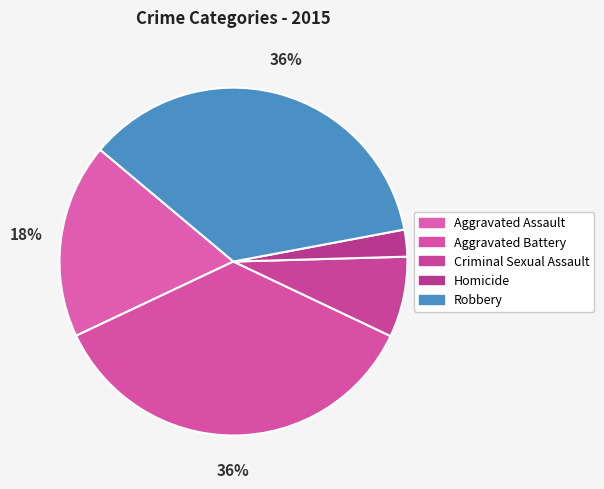

To the nearest percent, what portion does Aggravated Battery represent?

36%